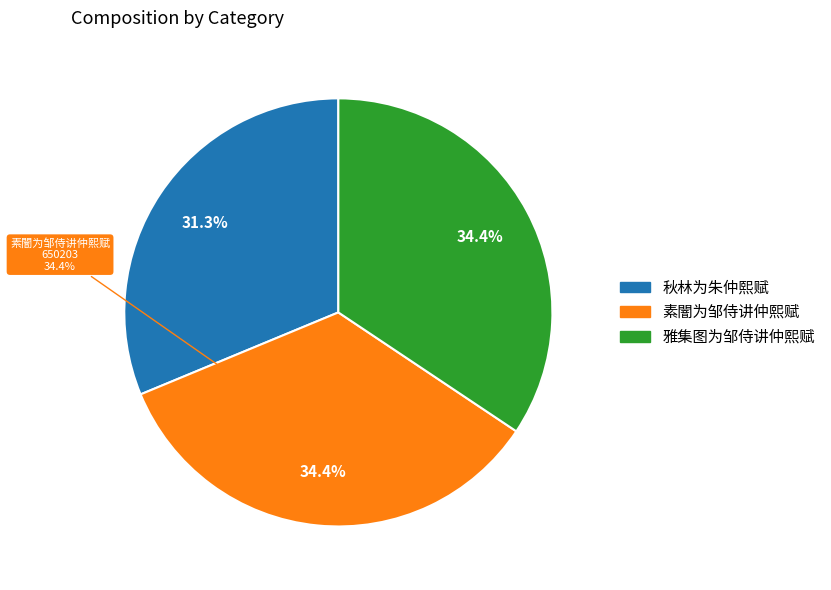

Count the number of slices in the pie.

3